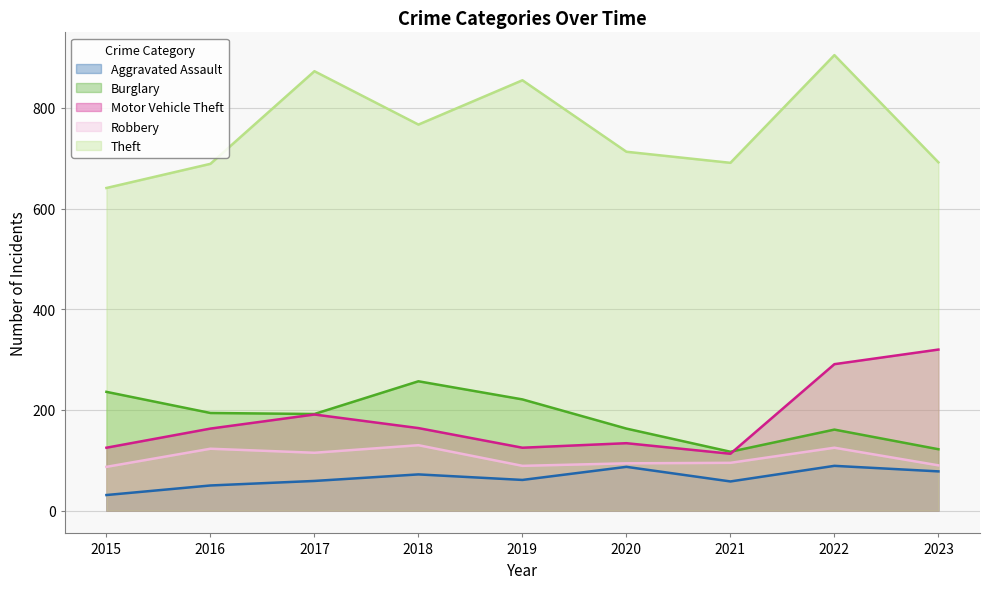

Reading left to right, what are all the values shown in this chart?

Aggravated Assault: 2015=31	2016=50	2017=59	2018=72	2019=61	2020=87	2021=58	2022=89	2023=78
Burglary: 2015=236	2016=194	2017=192	2018=257	2019=221	2020=163	2021=117	2022=161	2023=122
Motor Vehicle Theft: 2015=125	2016=163	2017=191	2018=164	2019=125	2020=134	2021=113	2022=291	2023=320
Robbery: 2015=87	2016=123	2017=115	2018=130	2019=89	2020=94	2021=95	2022=125	2023=90
Theft: 2015=641	2016=689	2017=873	2018=767	2019=855	2020=713	2021=691	2022=905	2023=692